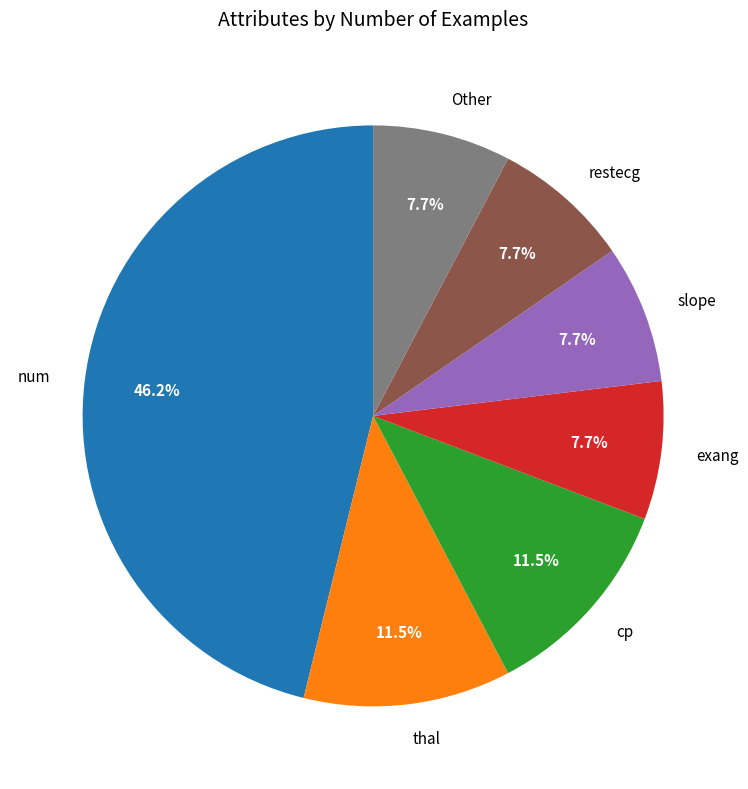

How many segments does this pie chart have?

7